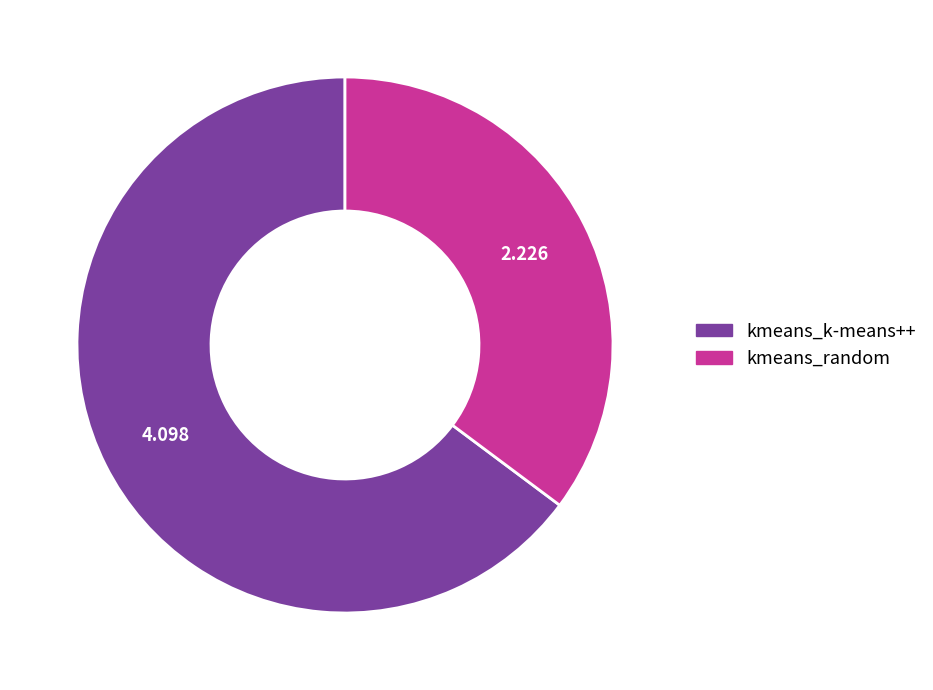

Which has a higher value, kmeans_k-means++ or kmeans_random?

kmeans_k-means++